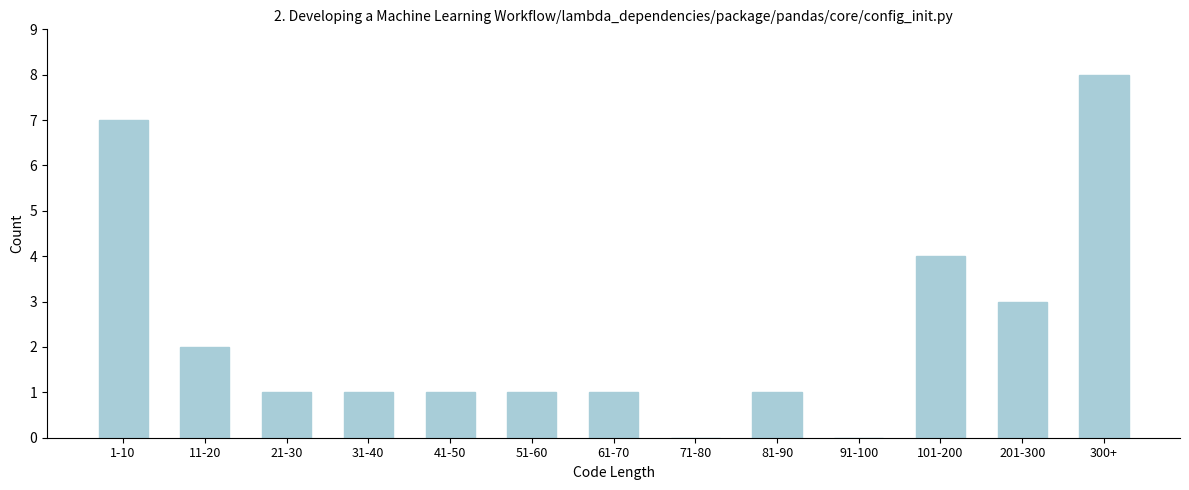

Reading left to right, transcribe all the data shown in this chart.

1-10=7	11-20=2	21-30=1	31-40=1	41-50=1	51-60=1	61-70=1	71-80=0	81-90=1	91-100=0	101-200=4	201-300=3	300+=8